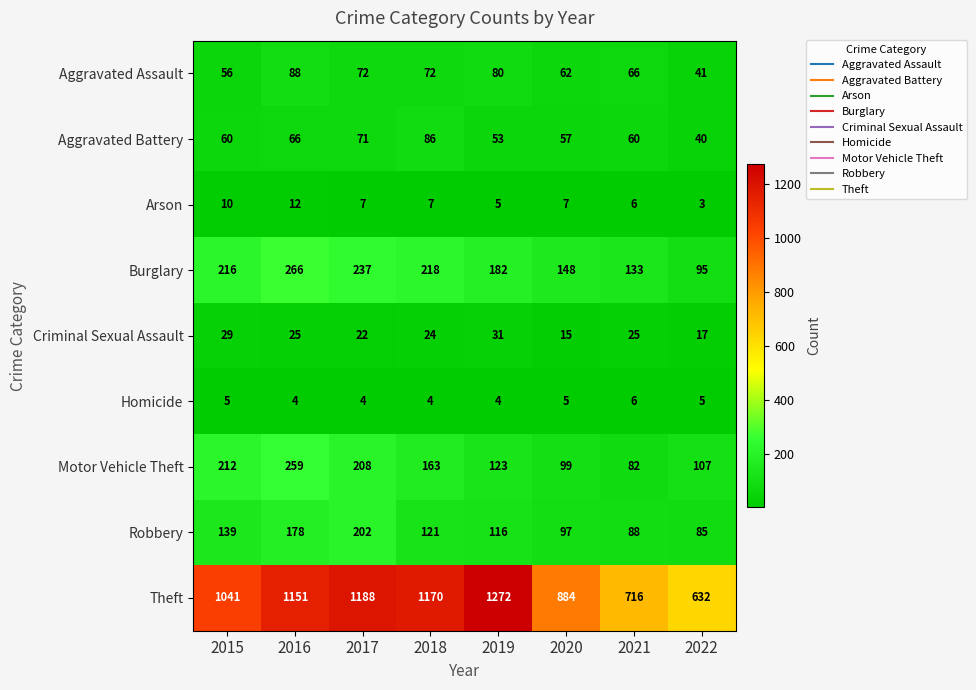

Rank the series by their maximum value, from highest to lowest.

Theft, Burglary, Motor Vehicle Theft, Robbery, Aggravated Assault, Aggravated Battery, Criminal Sexual Assault, Arson, Homicide